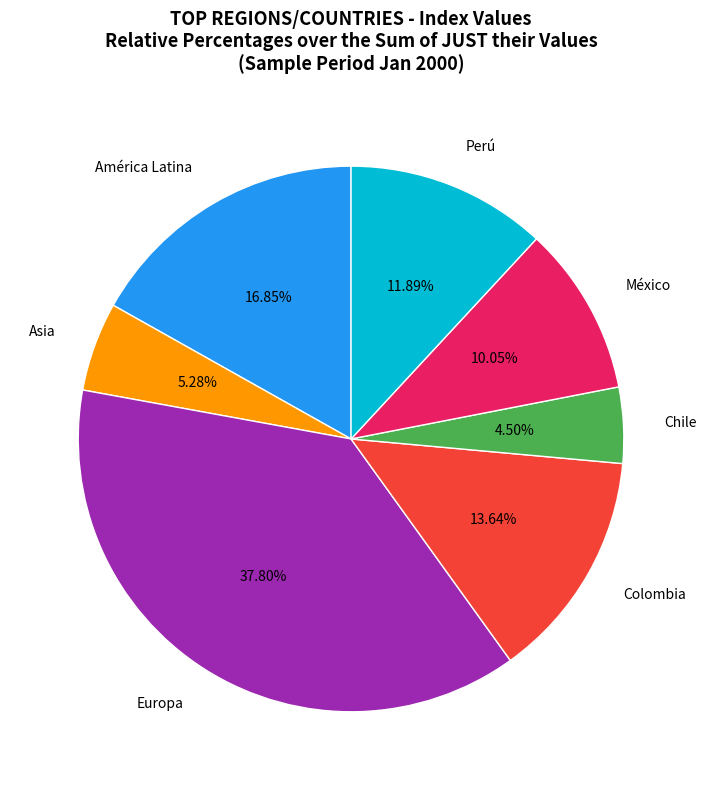

Is there any slice that represents more than half of the pie?

No